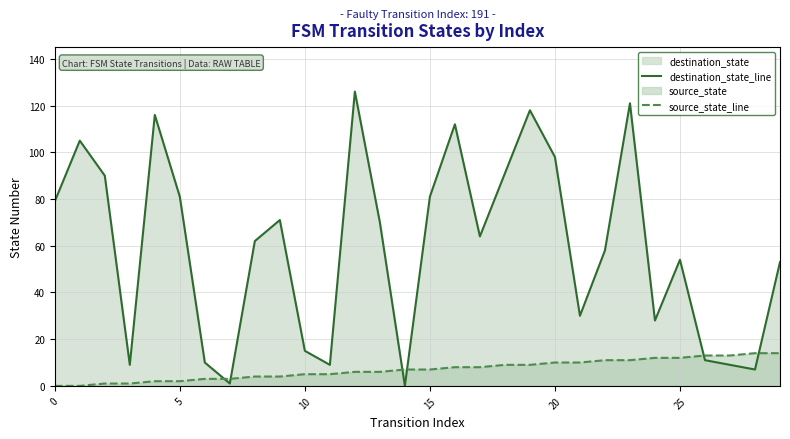

List the series in order of their peak value, lowest first.

source_state_line, destination_state_line